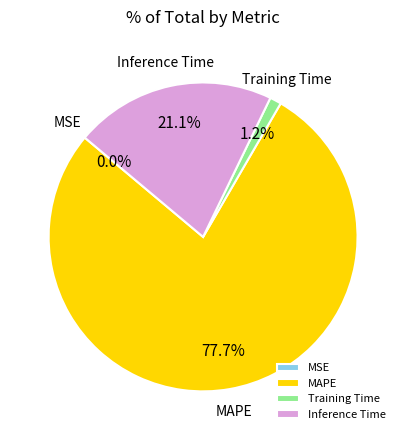

Between Training Time and MAPE, which is larger?

MAPE